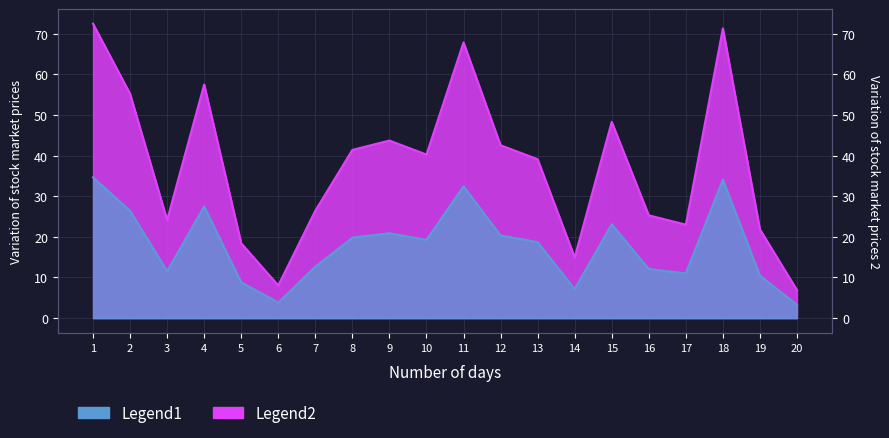

At which label is Legend1 closest to 39?

13